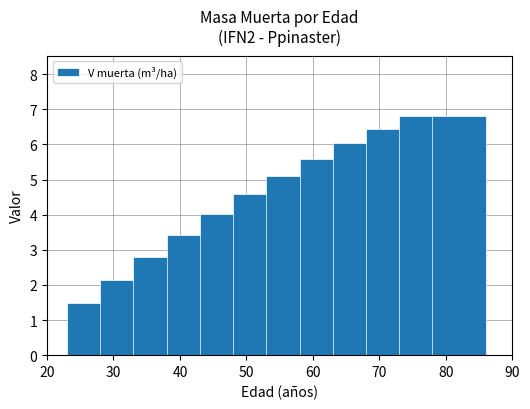

Does the chart contain stacked bars?

No